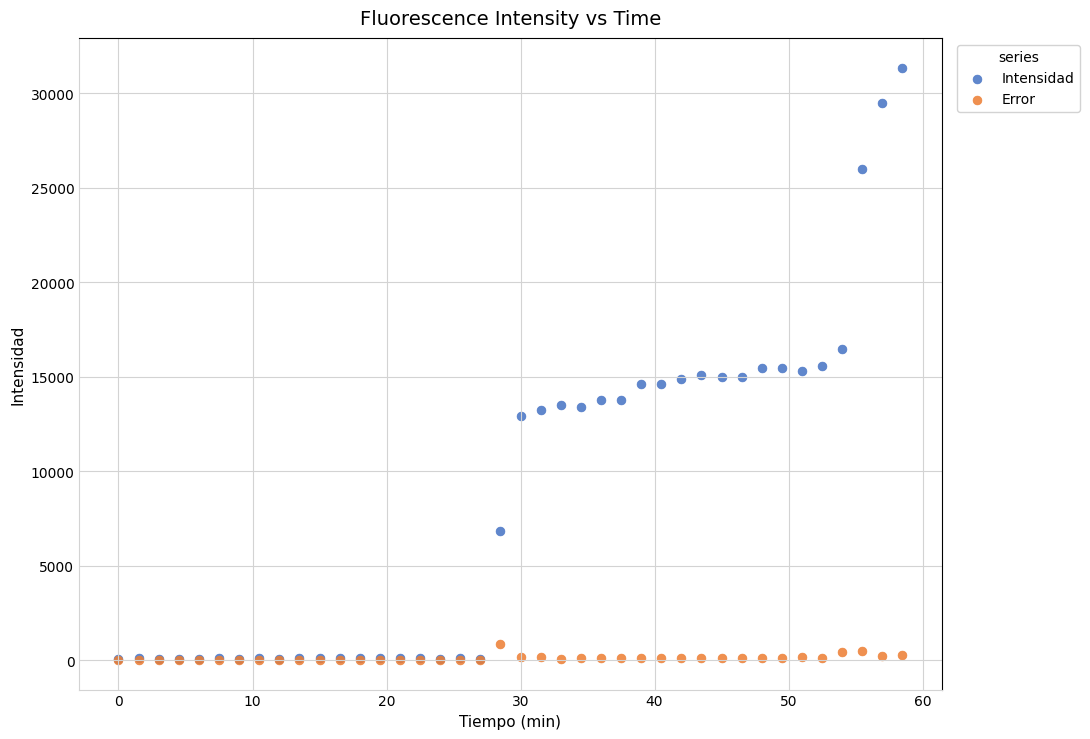

Which series reaches the maximum Y coordinate?

Intensidad